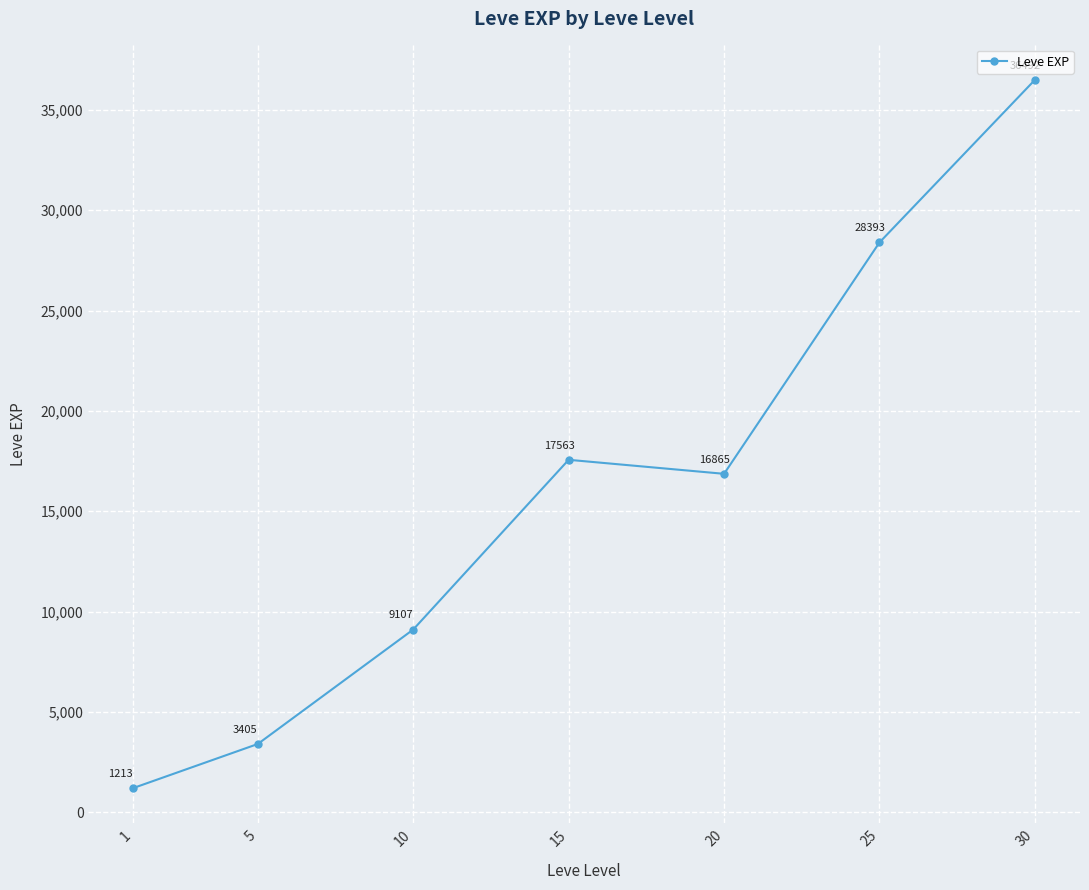

At which category does the data reach its first local peak?

15